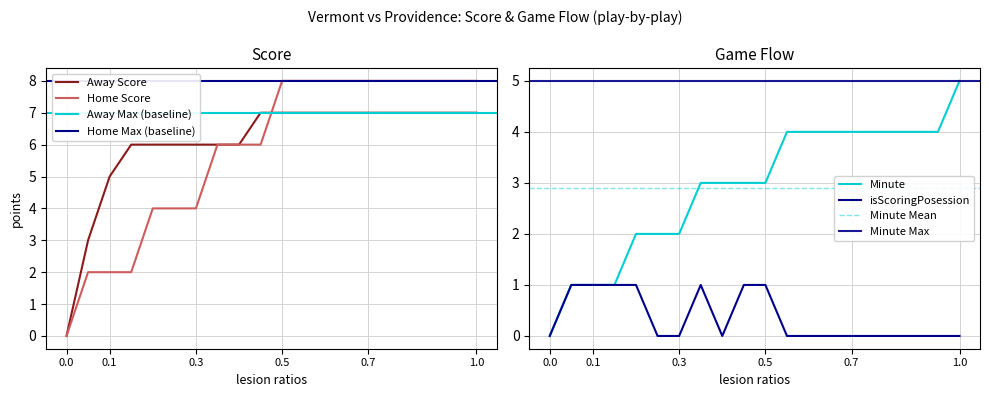

True or false: Home Score has a value of 8 at 1.0.

True